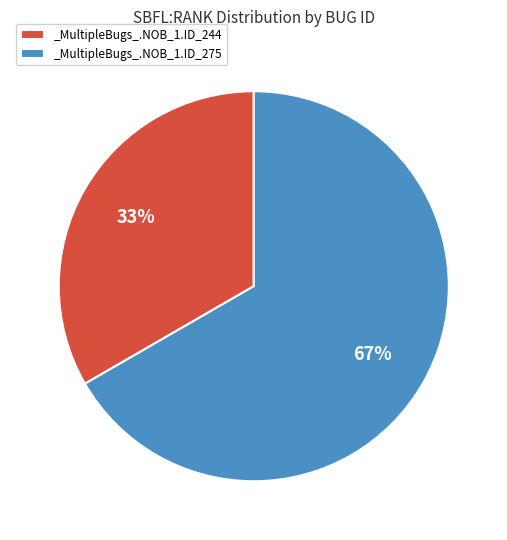

The _MultipleBugs_.NOB_1.ID_244 slice represents 33% of the pie. True or false?

True